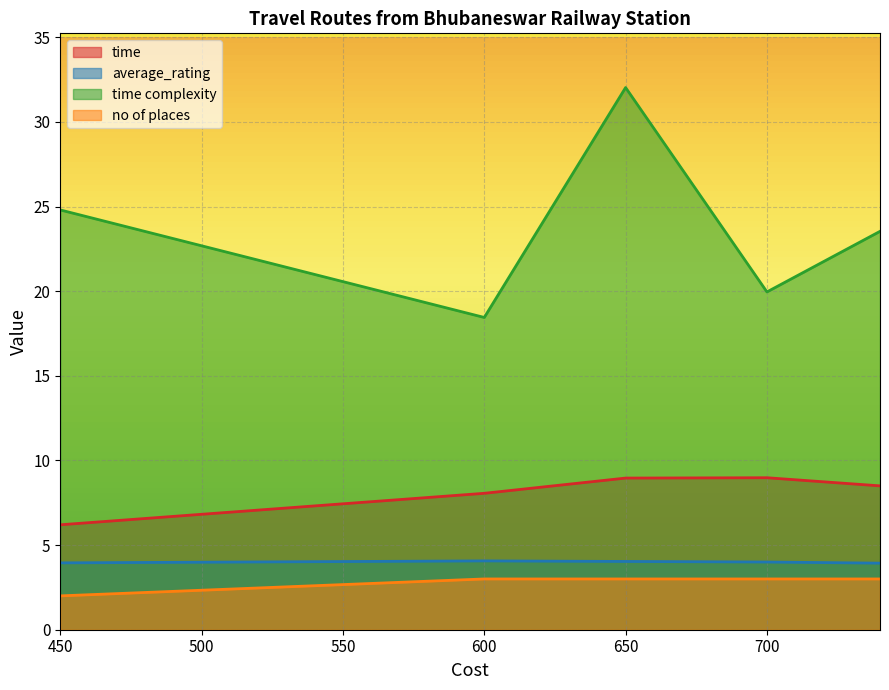

What is the difference between the maximum and minimum values in the average_rating series?

0.1